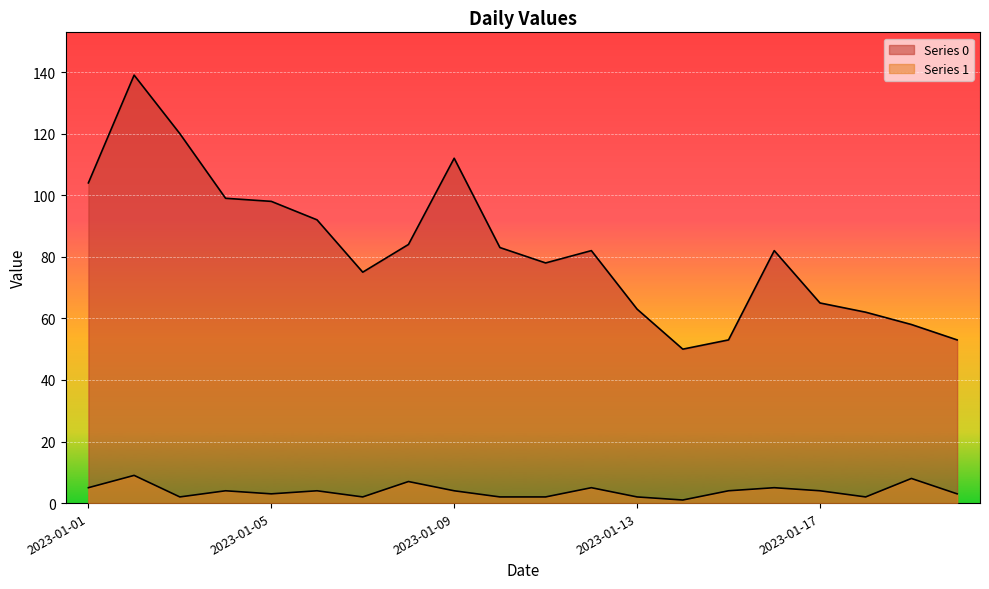

Reading left to right, extract all data points from this chart.

Series 0: 104	139	120	99	98	92	75	84	112	83	78	82	63	50	53	82	65	62	58	53
Series 1: 5	9	2	4	3	4	2	7	4	2	2	5	2	1	4	5	4	2	8	3